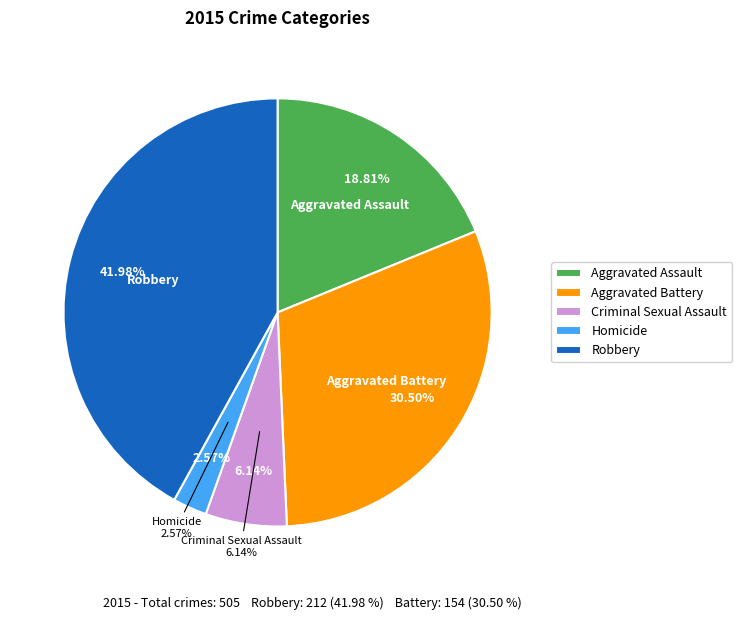

What percentage do Aggravated Assault and Aggravated Battery together represent?

49.3%